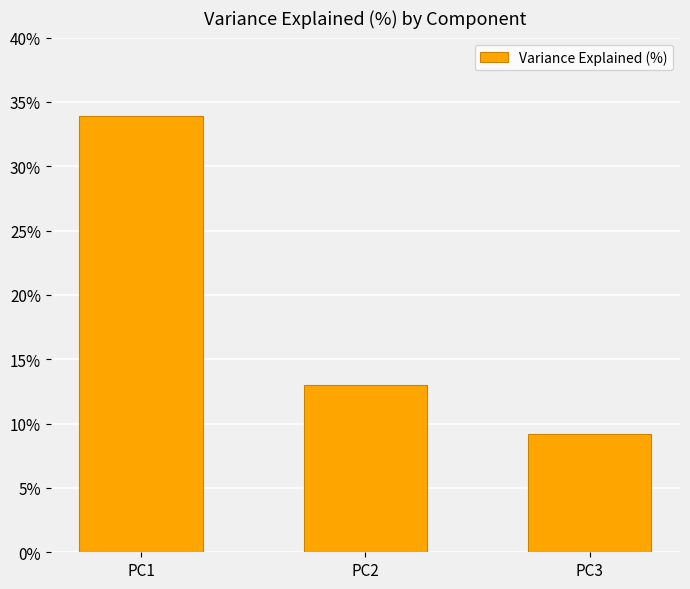

How many series are shown in this chart?

1